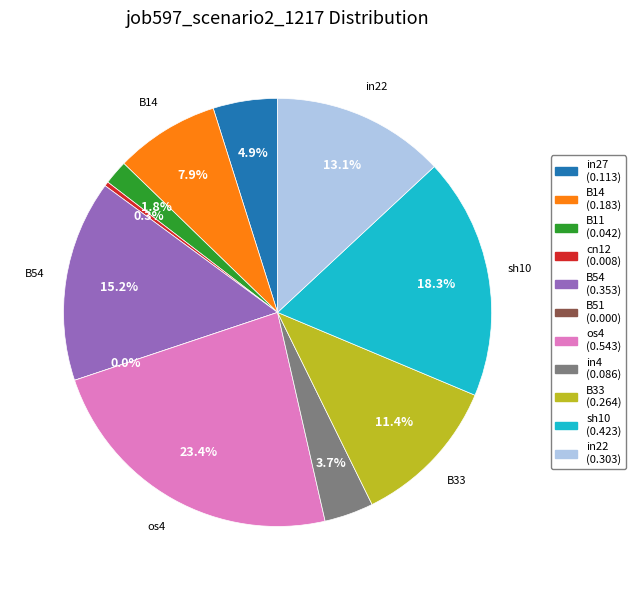

Is it true that B54 is 6% of the pie?

False